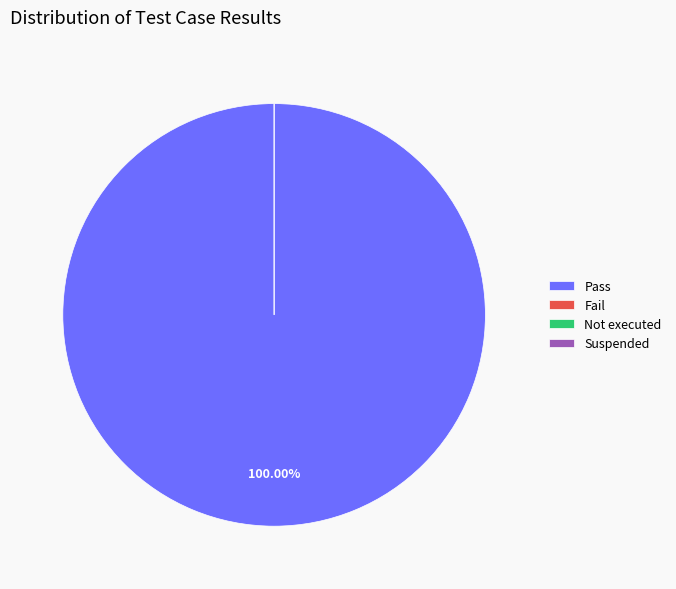

What percentage is NOT represented by Suspended?

100.0%